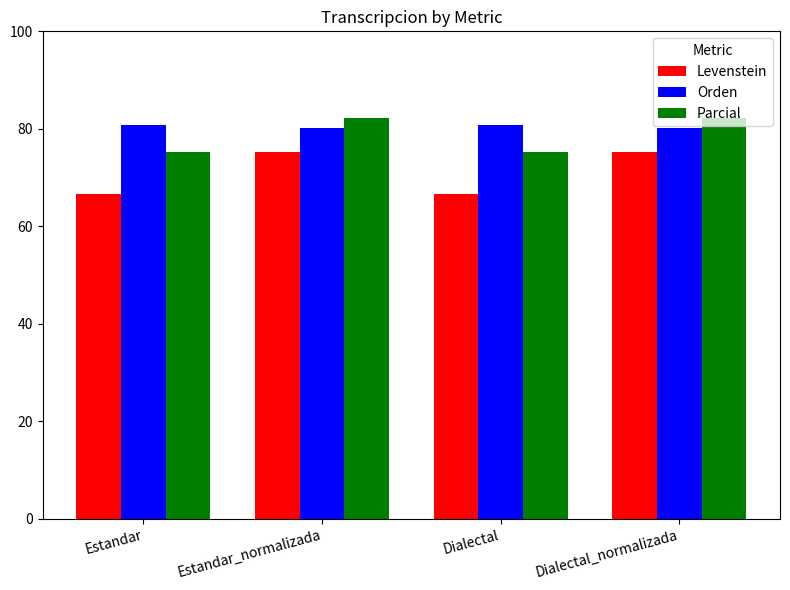

Where does the Levenstein series first go above 75?

Estandar_normalizada